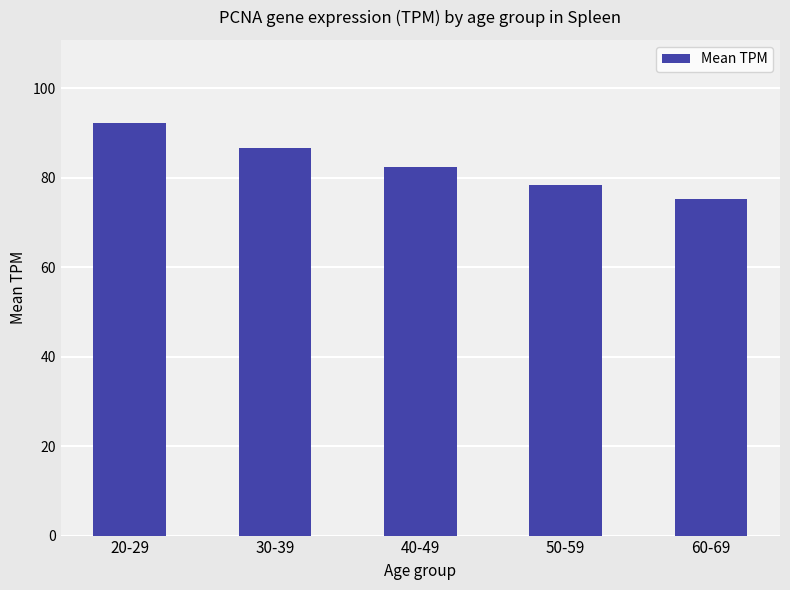

Which category has the lowest value across all series?

60-69